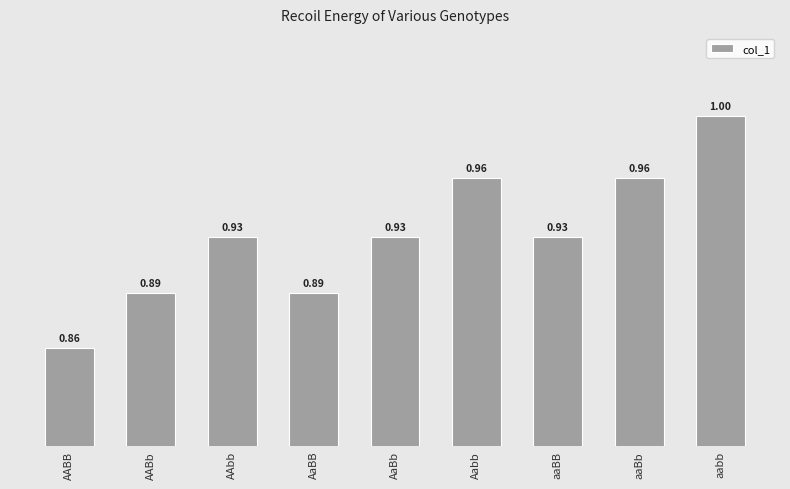

What is the label of the 3rd bar from the left?

AAbb